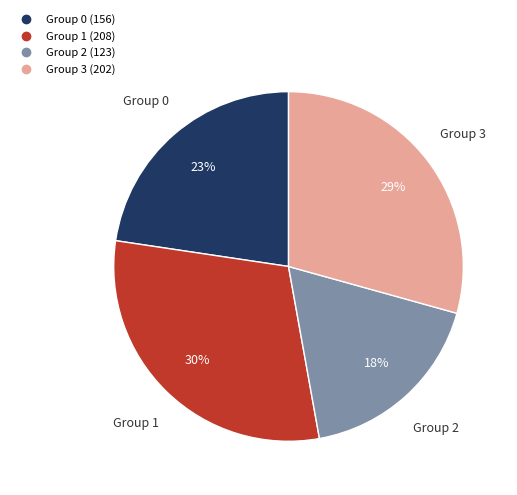

Is there a majority slice in this chart?

No